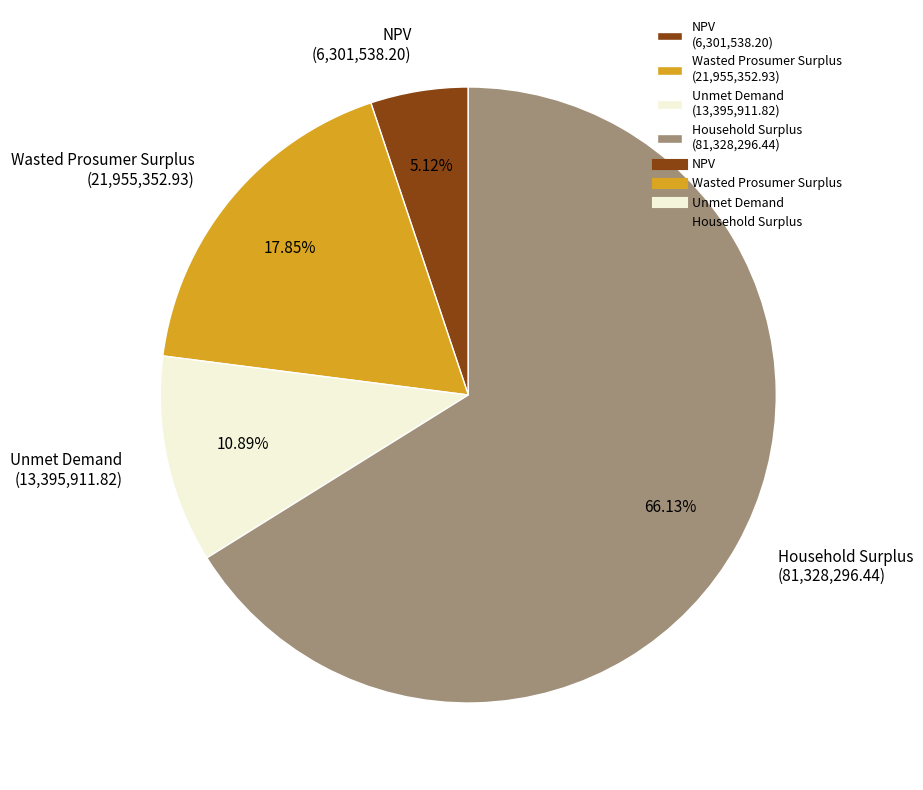

Do Household Surplus and Unmet Demand together represent more than half of the pie?

Yes